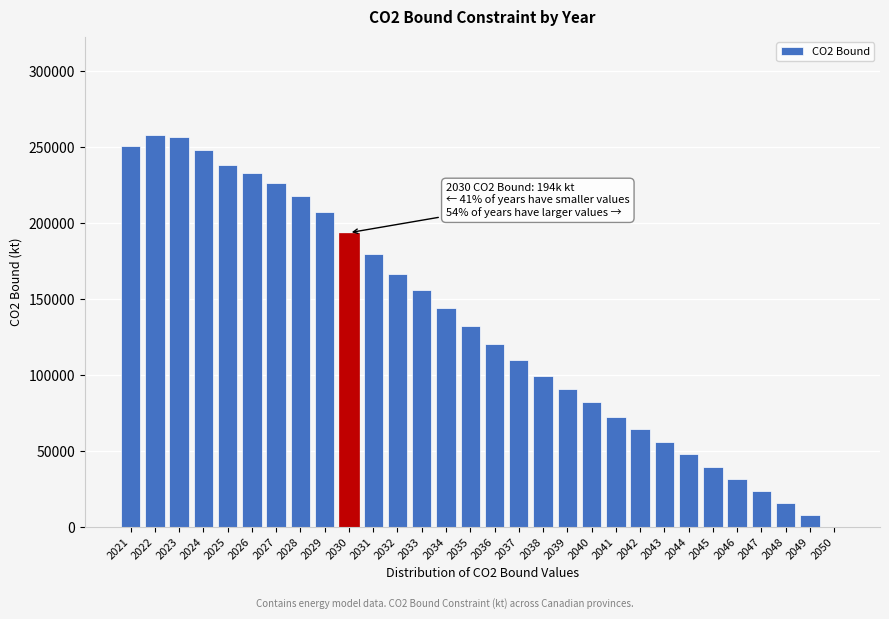

What is the sum of all values?

3970722.5